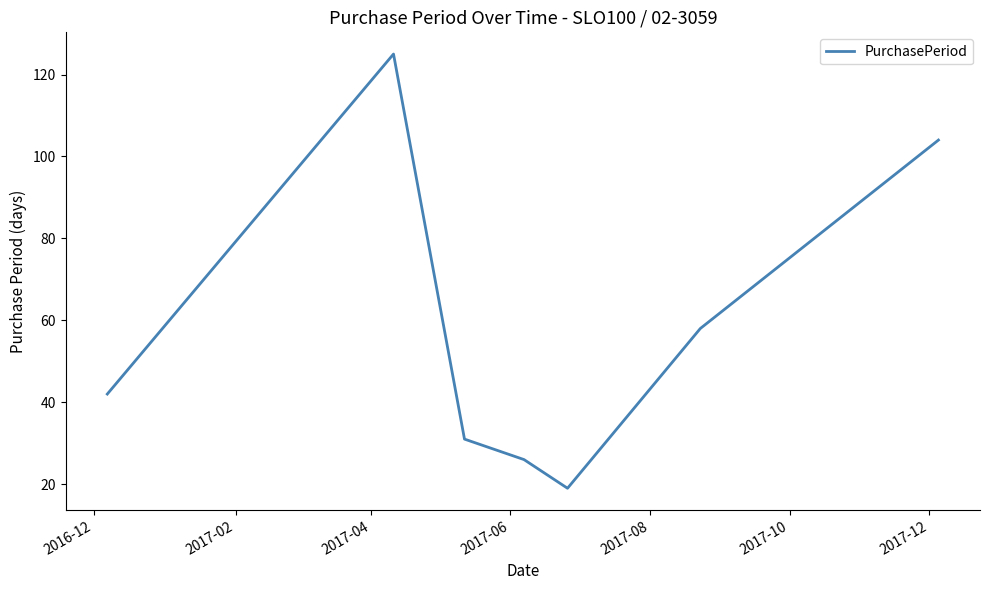

What is the smallest value displayed?

19